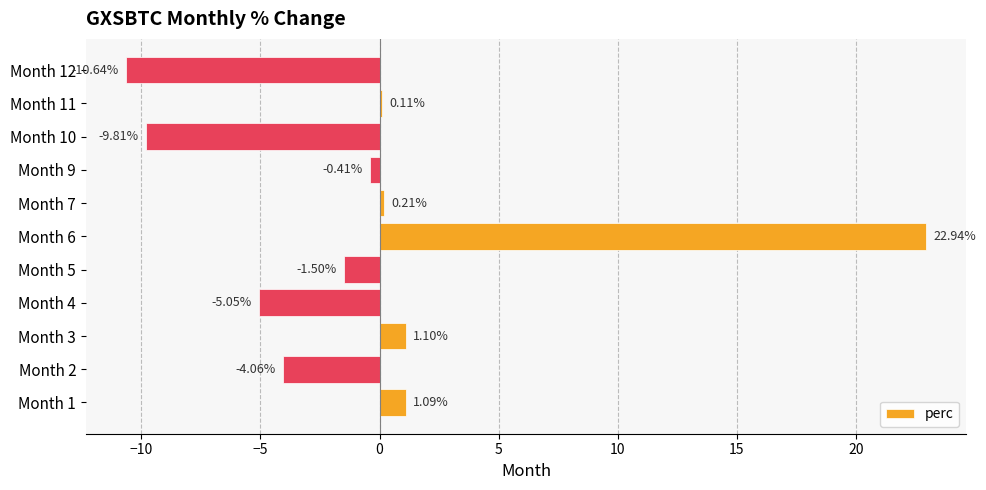

What is the sum of all values?

-6.0